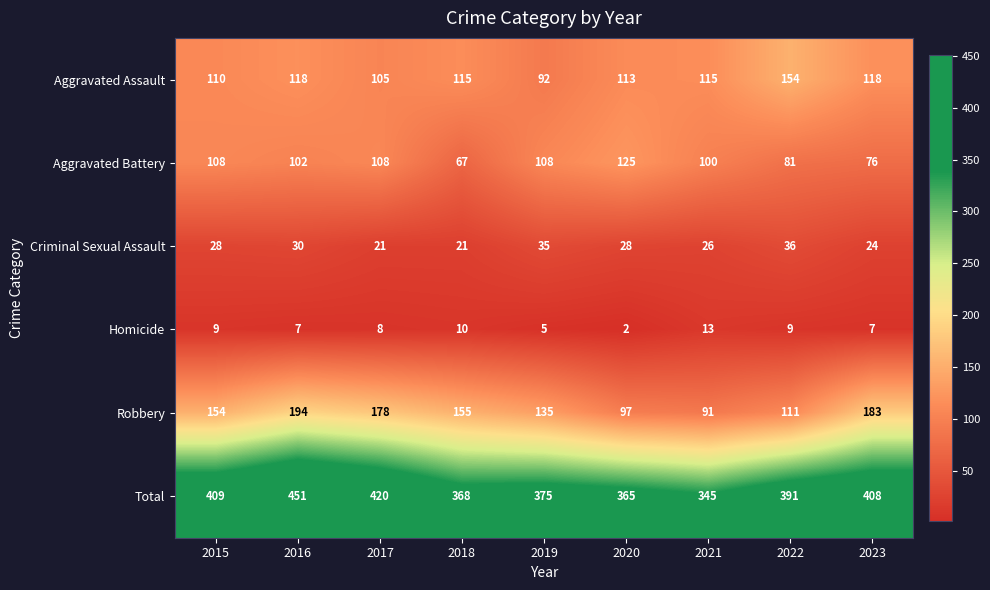

Where does the Aggravated Battery series first go above 102?

2015